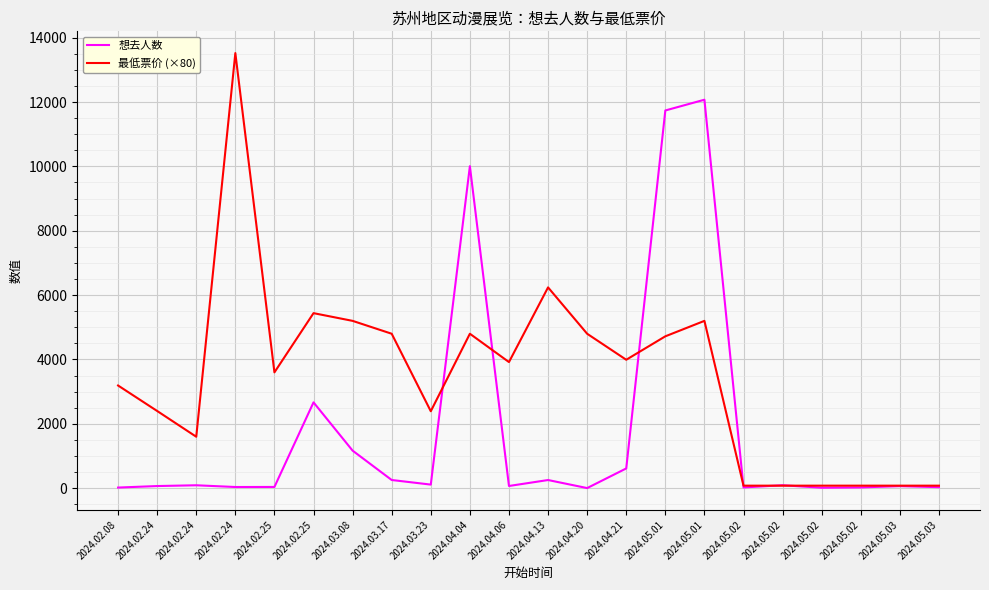

What is the smallest value displayed?

5